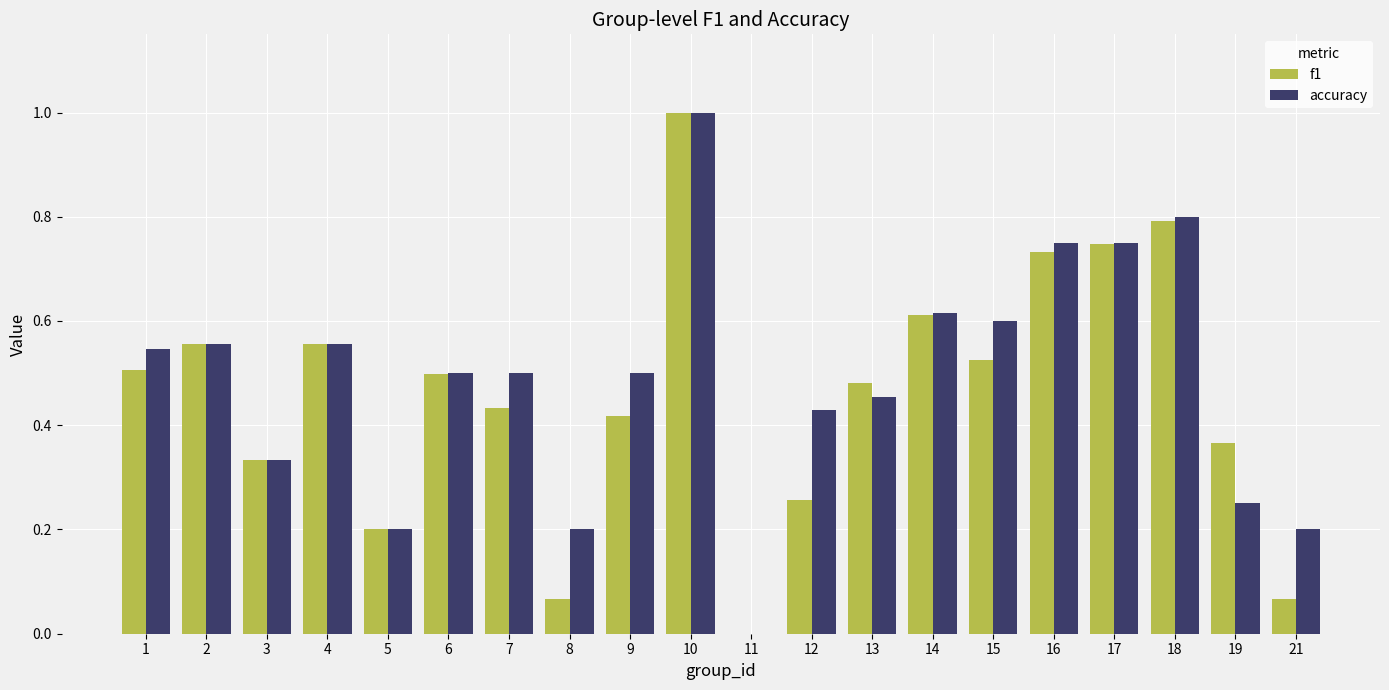

What is the highest value of the accuracy series?

1.0